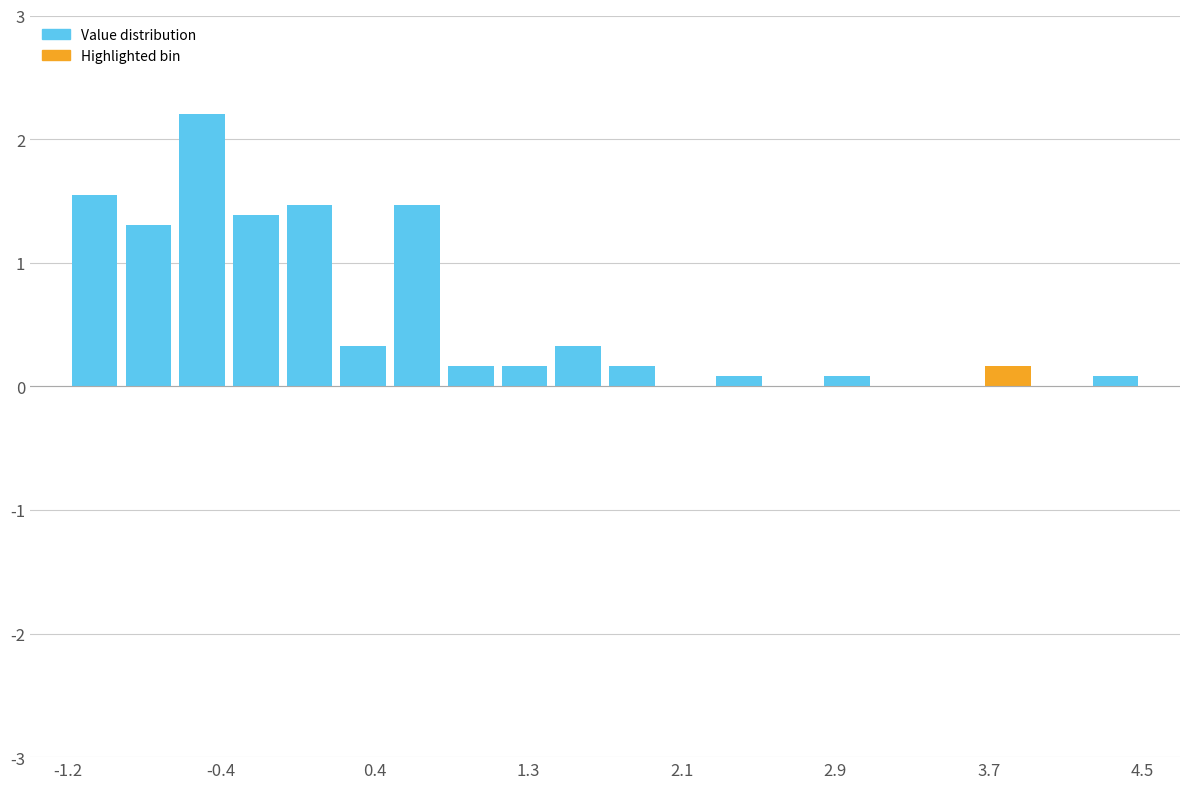

Around what value on the x-axis is the tallest bar? Give the approximate position of its centre, as read against the axis.

-0.5